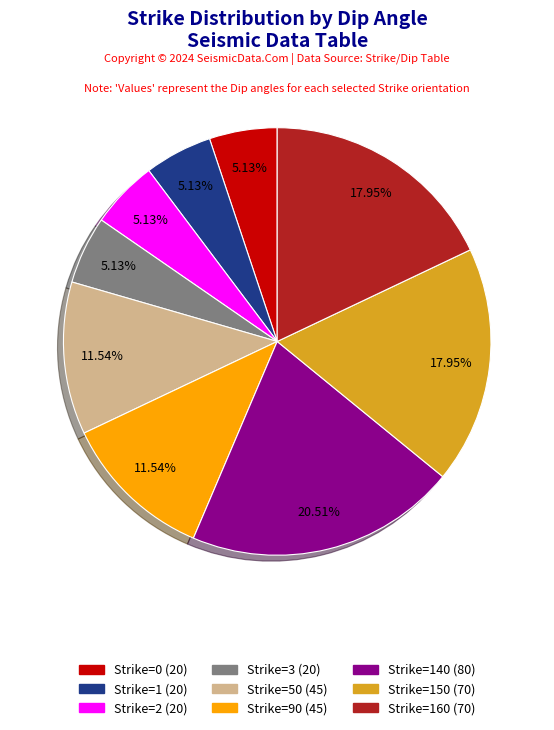

Is there a majority slice in this chart?

No